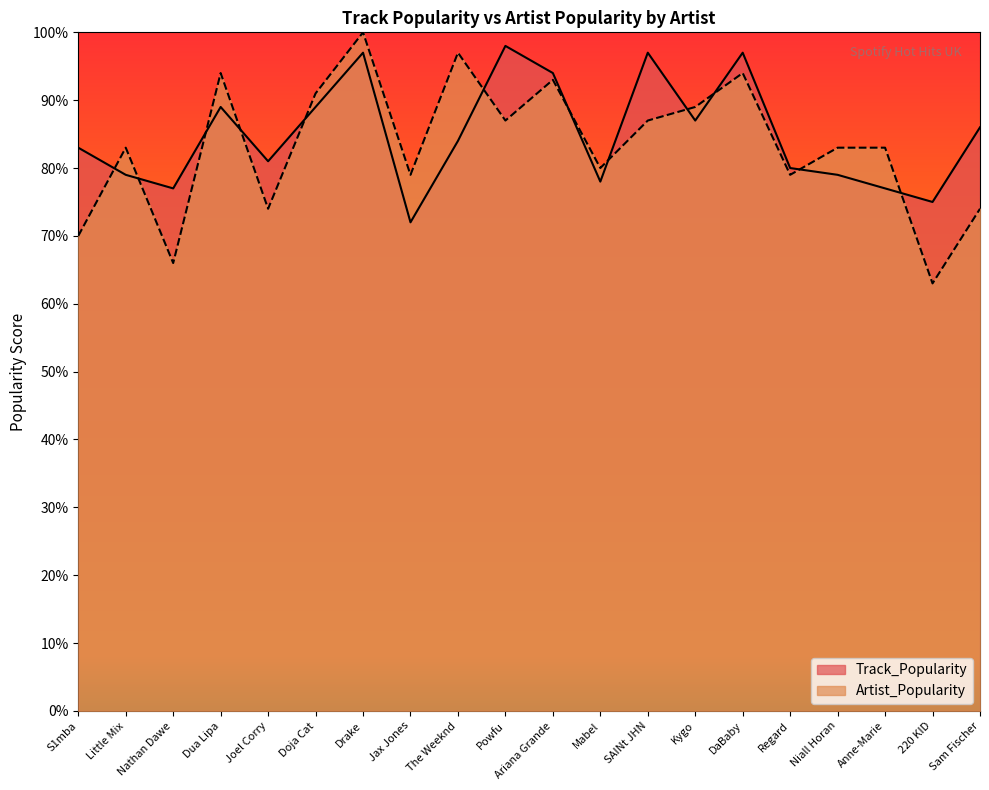

True or false: Artist_Popularity and Track_Popularity cross at least once.

True